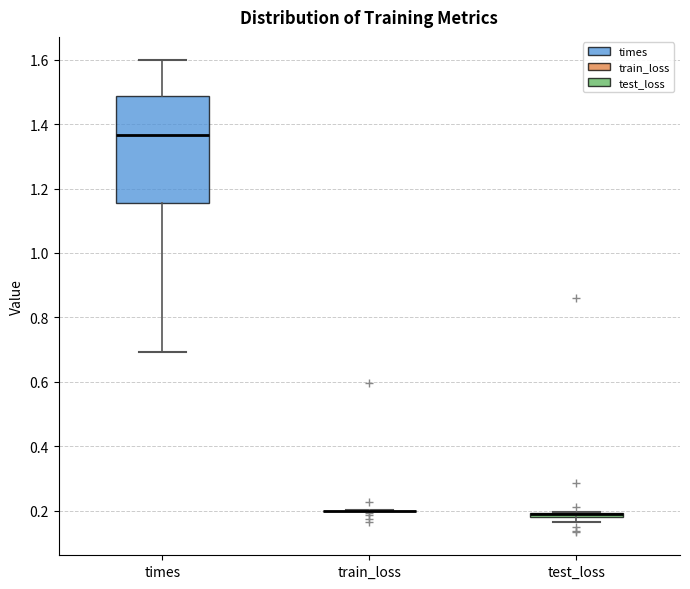

Which box is the tallest, from its lower edge to its upper edge?

times